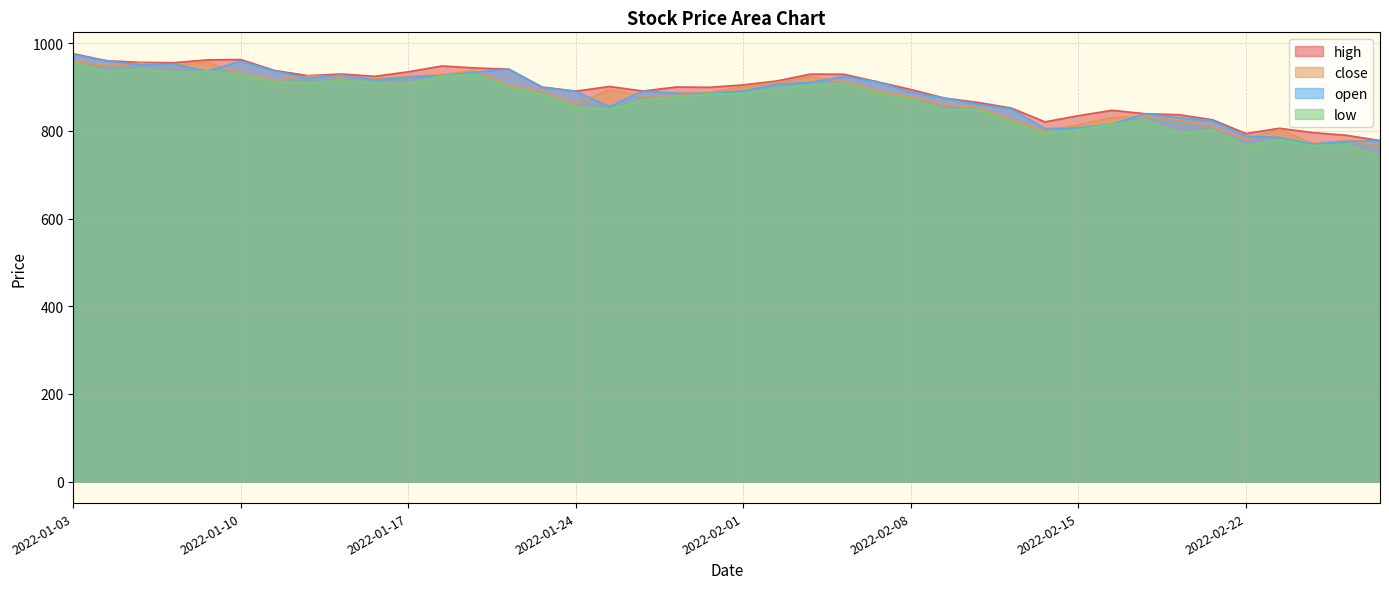

At which category is the sum across all series the highest?

2022-01-03